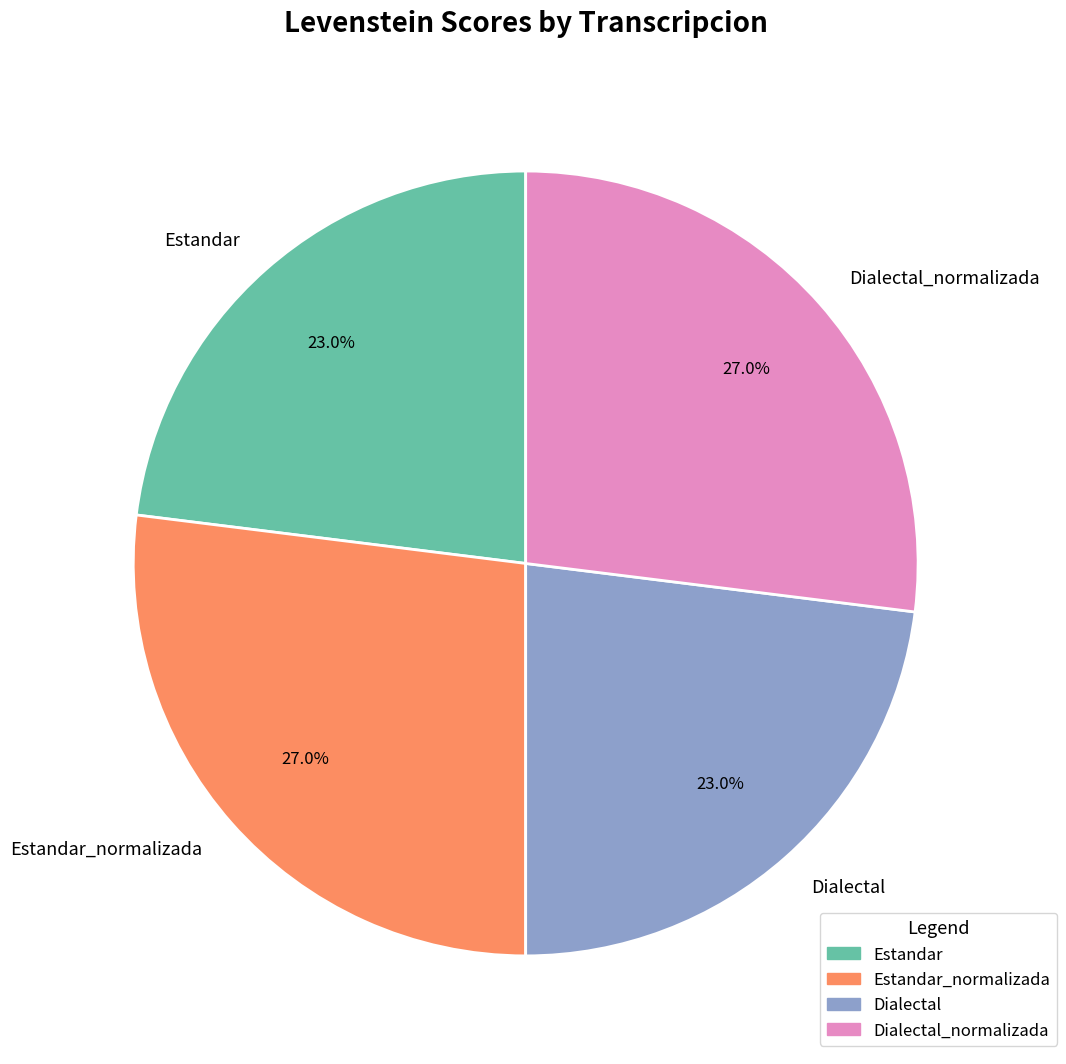

To the nearest percent, what is the difference between the largest and smallest slice percentages?

4%